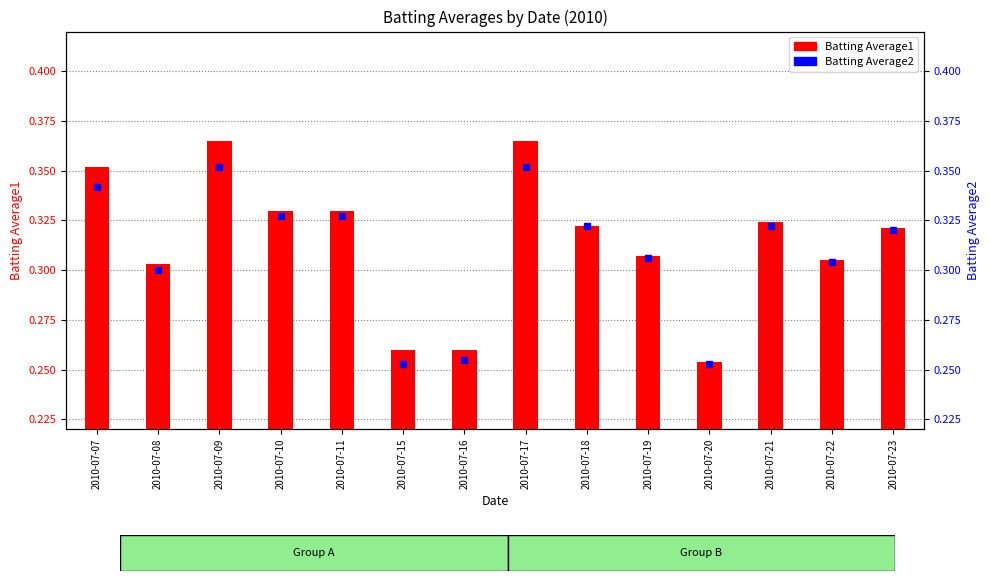

What is the lowest value of the Batting Average2 series?

0.3